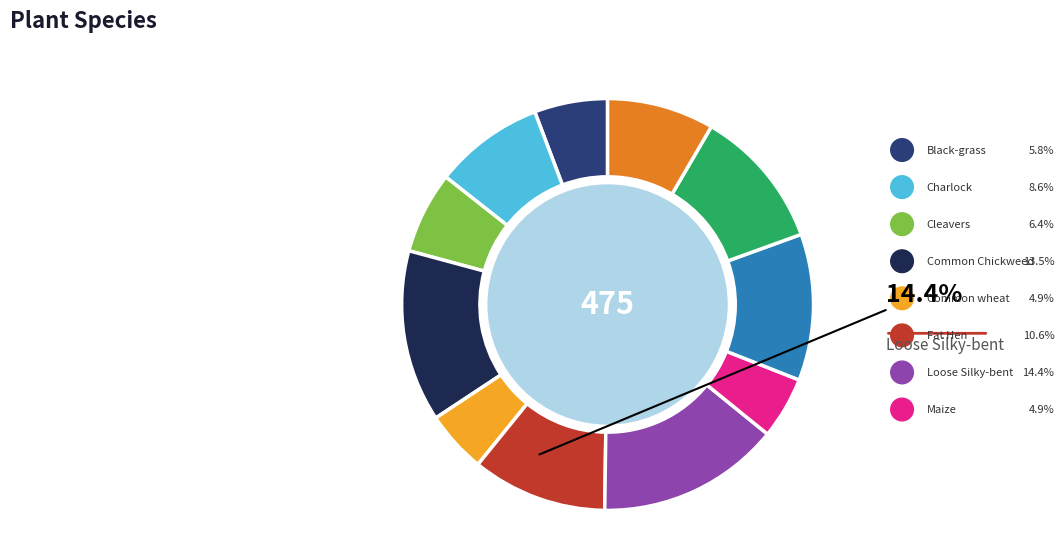

How many slices are in this pie chart?

11